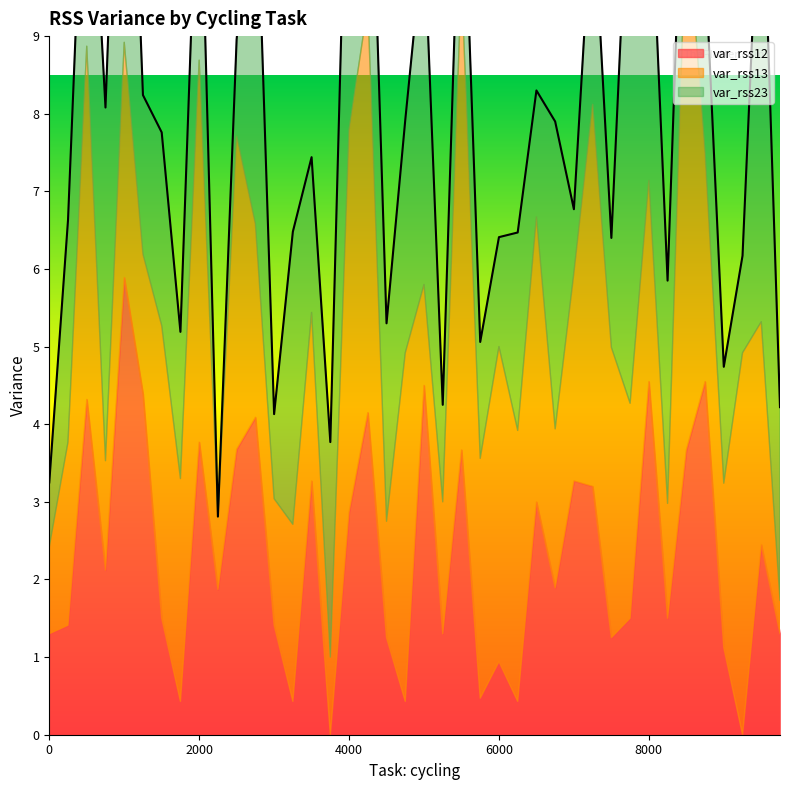

Reading left to right, list all the values displayed in this chart.

var_rss12: 1.3	1.4	4.3	2.1	5.9	4.4	1.5	0.4	3.8	1.9	3.7	4.1	1.4	0.4	3.3	0.0	2.9	4.2	1.2	0.4	4.5	1.3	3.7	0.5	0.9	0.4	3.0	1.9	3.3	3.2	1.2	1.5	4.5	1.5	3.7	4.5	1.1	0.0	2.5	1.3
var_rss13: 1.1	2.4	4.5	1.4	3.0	1.8	3.8	2.9	4.9	0.9	4.0	2.5	1.6	2.3	2.2	1.0	4.9	5.2	1.5	4.5	1.3	1.7	6.1	3.1	4.1	3.5	3.7	2.0	2.7	4.9	3.7	2.8	2.6	1.5	6.9	2.9	2.1	4.9	2.9	0.4
var_rss23: 0.8	2.9	3.7	4.5	5.6	2.0	2.5	1.9	3.3	0.0	1.2	5.0	1.1	3.8	2.0	2.8	5.0	3.6	2.5	3.0	4.5	1.2	2.2	1.5	1.4	2.5	1.6	4.0	0.8	2.7	1.4	7.4	4.3	2.9	2.2	2.5	1.5	1.2	6.4	2.5